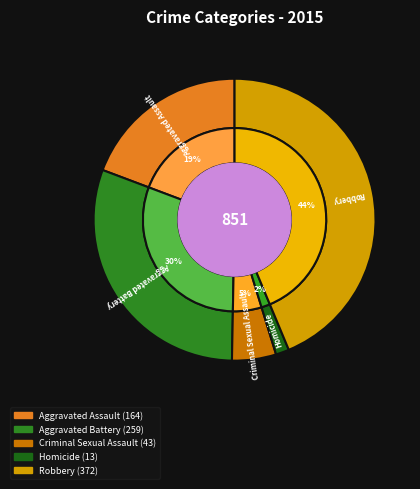

Approximately how many times larger is the value at Aggravated Battery compared to Homicide?

19.9